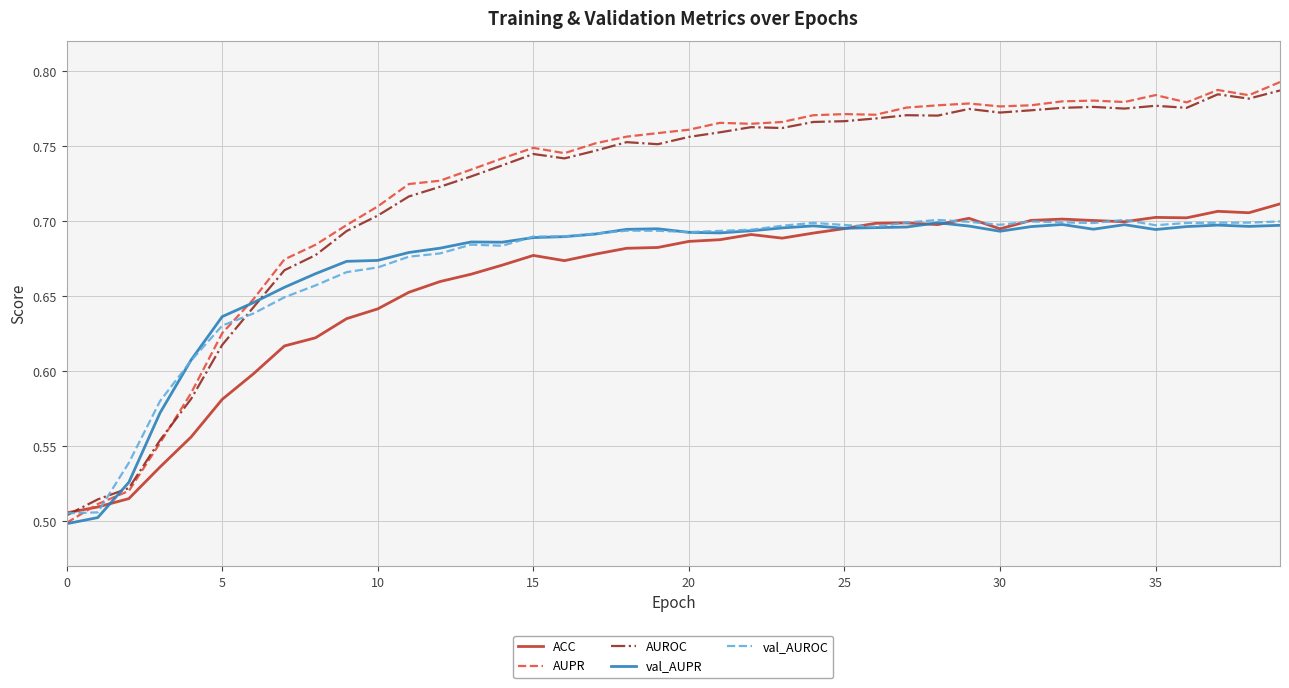

Which series has the largest range (max minus min)?

AUPR